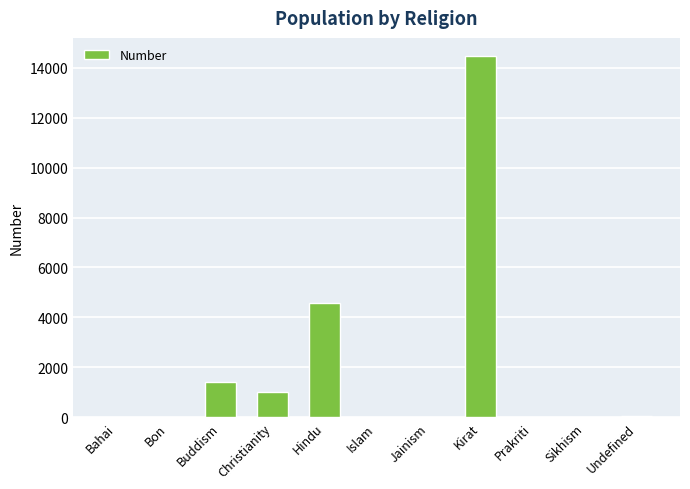

What is the change in value from Hindu to Undefined?

-4540